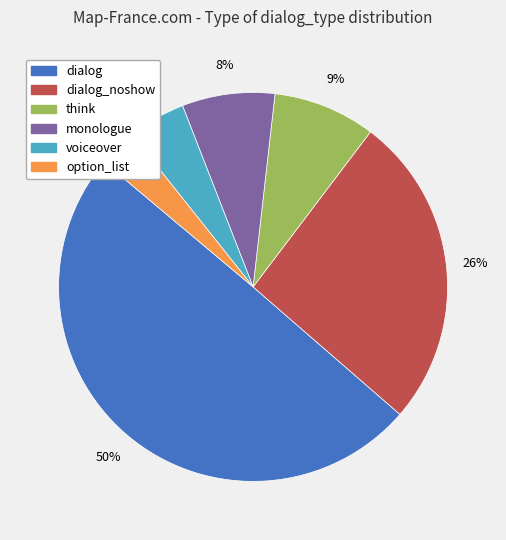

To the nearest percent, what is the average slice percentage?

17%